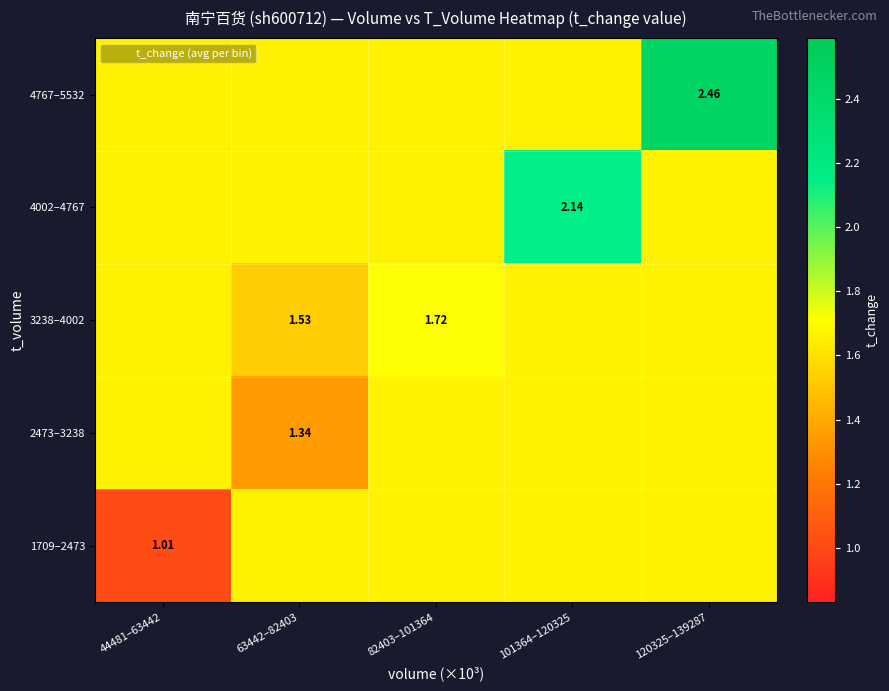

True or false: 1709–2473 has a value of 1.7 at 101364–120325.

True